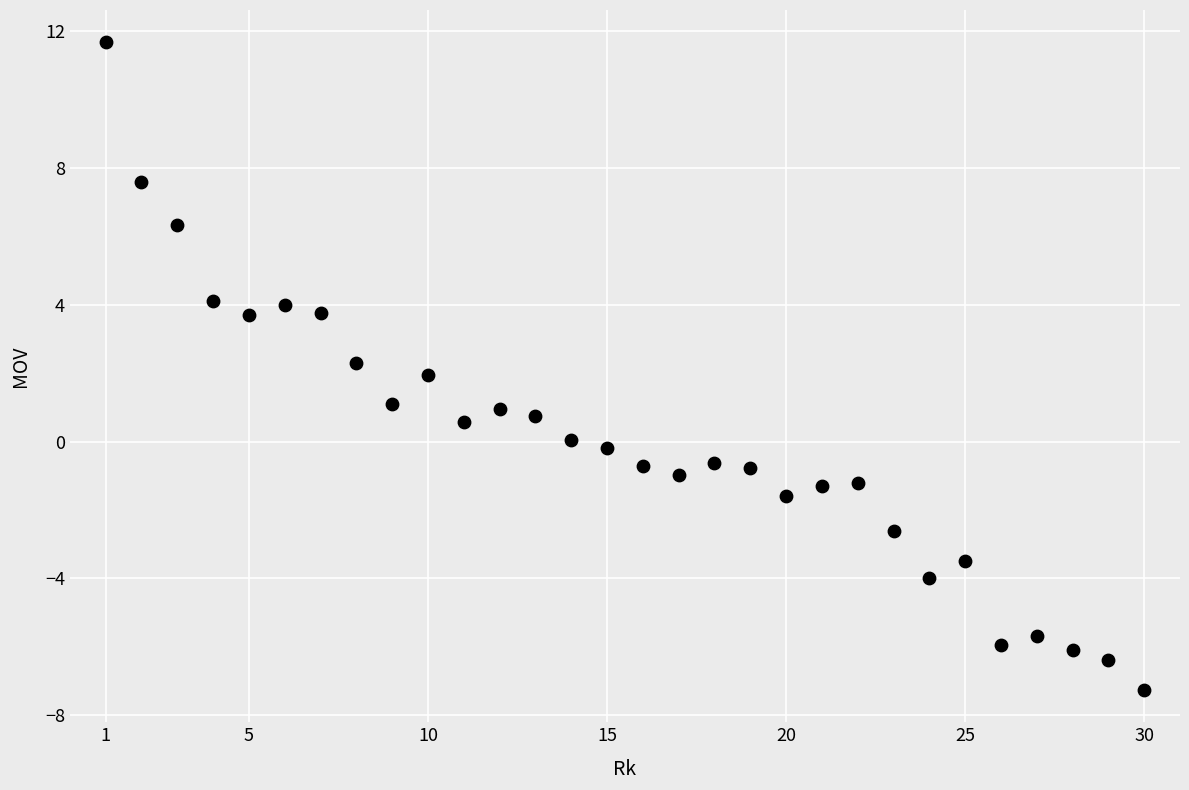

What is the range of X values (max minus min)?

29.0